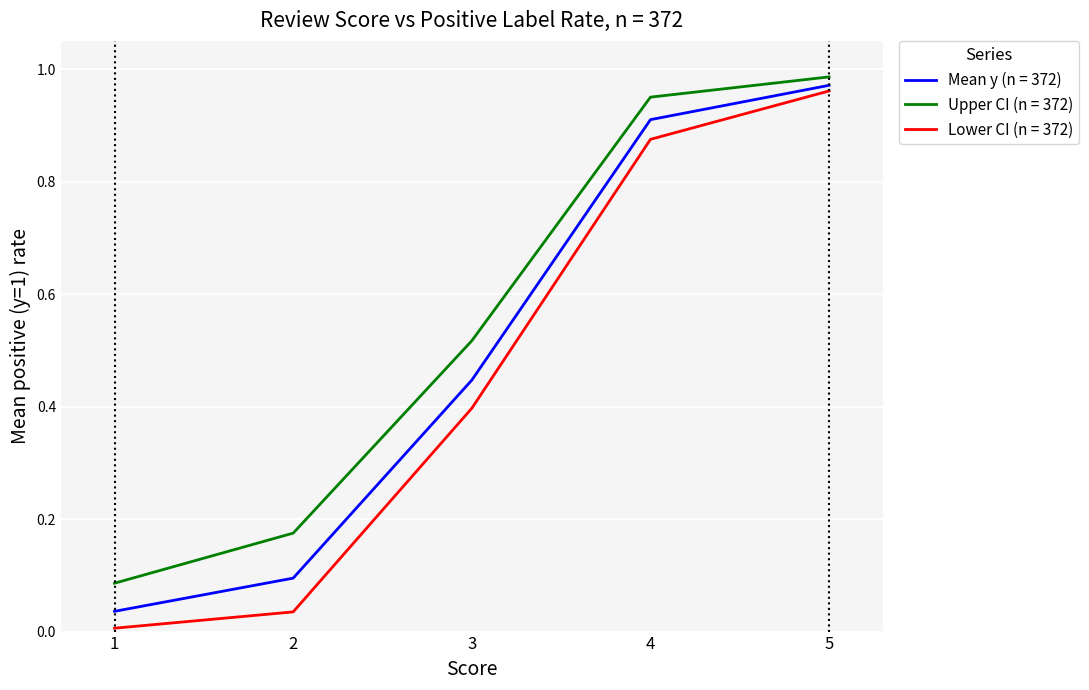

What is the total value across all series at 4?

2.7